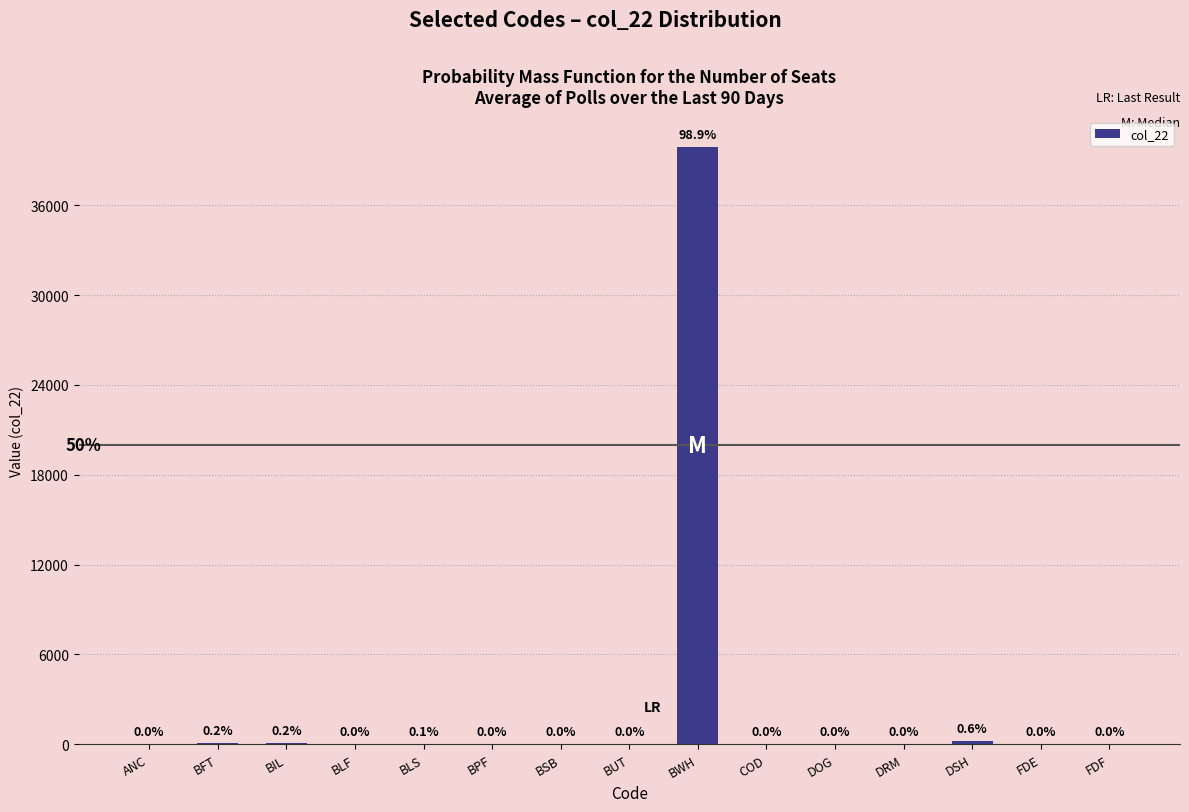

Is it true that the value at BWH is 39911.1?

True